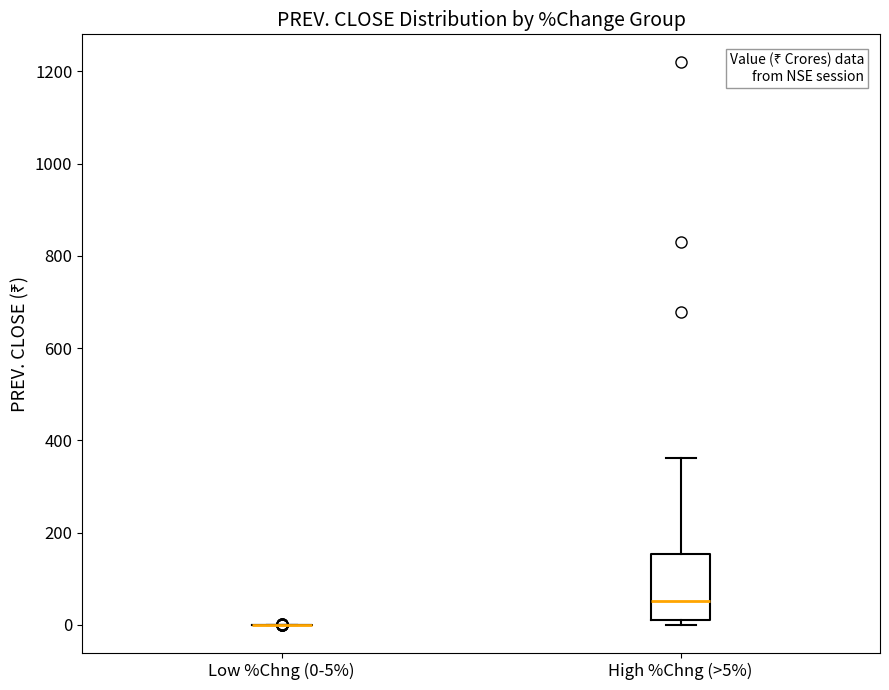

Comparing the boxes themselves (not the whiskers), which one is the tallest?

High %Chng (>5%)